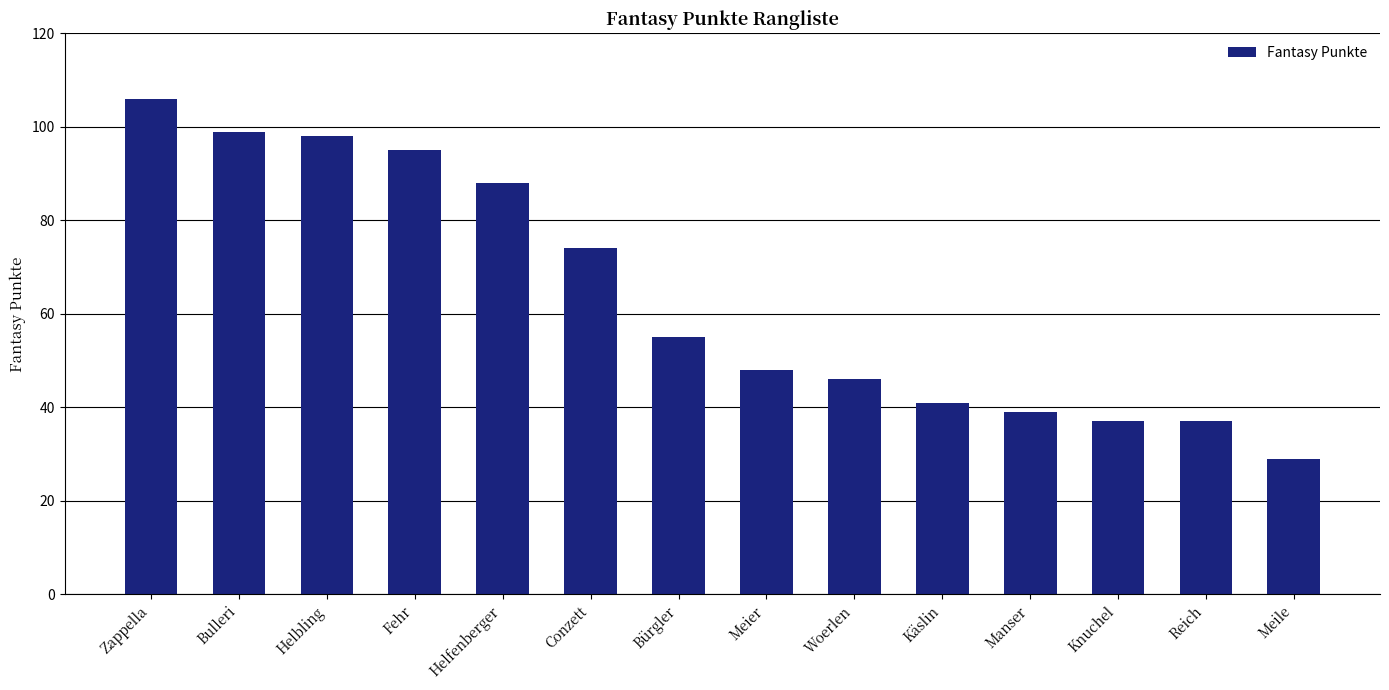

How many data points are less than 55?

7